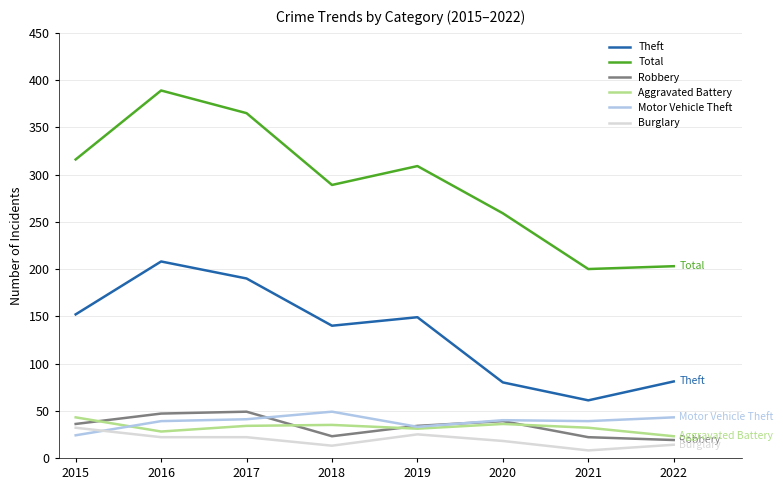

The value of Aggravated Battery at 2020 is 36. True or false?

True